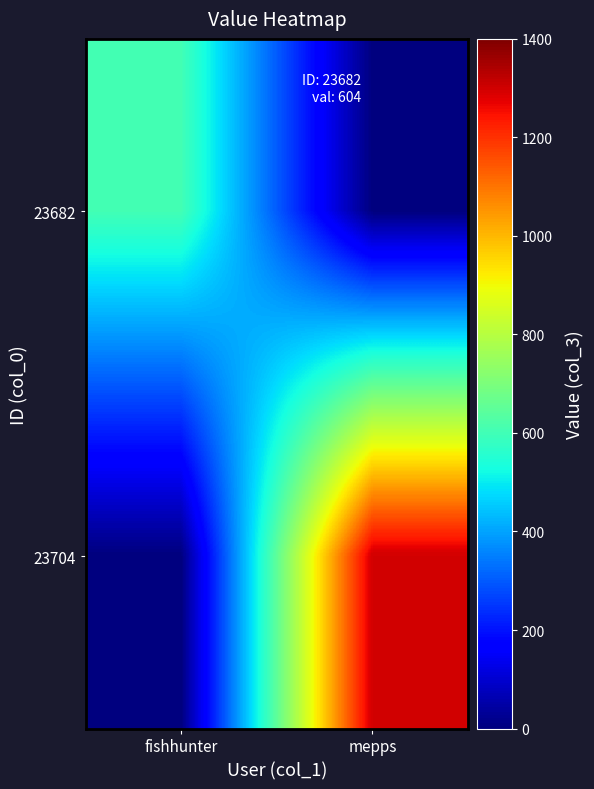

What is the spread (max minus min) of values at mepps?

1301